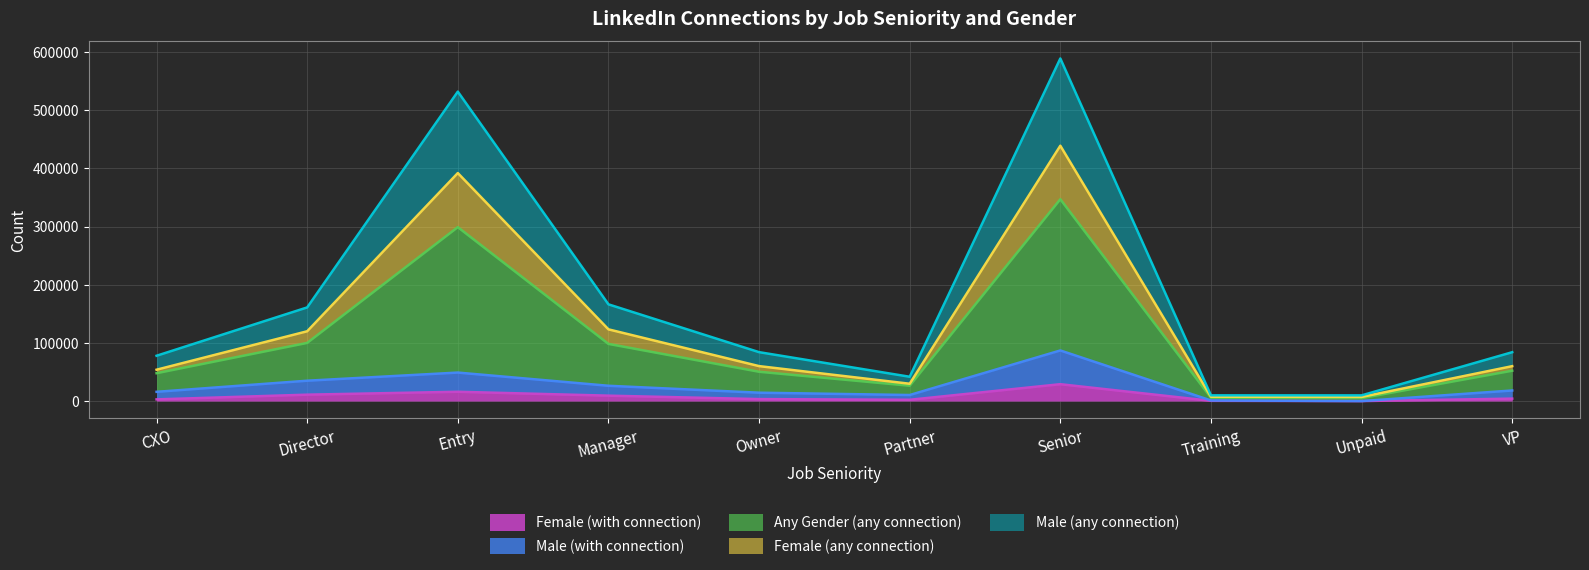

Which category has the lowest value in the Male (any connection) series?

Unpaid